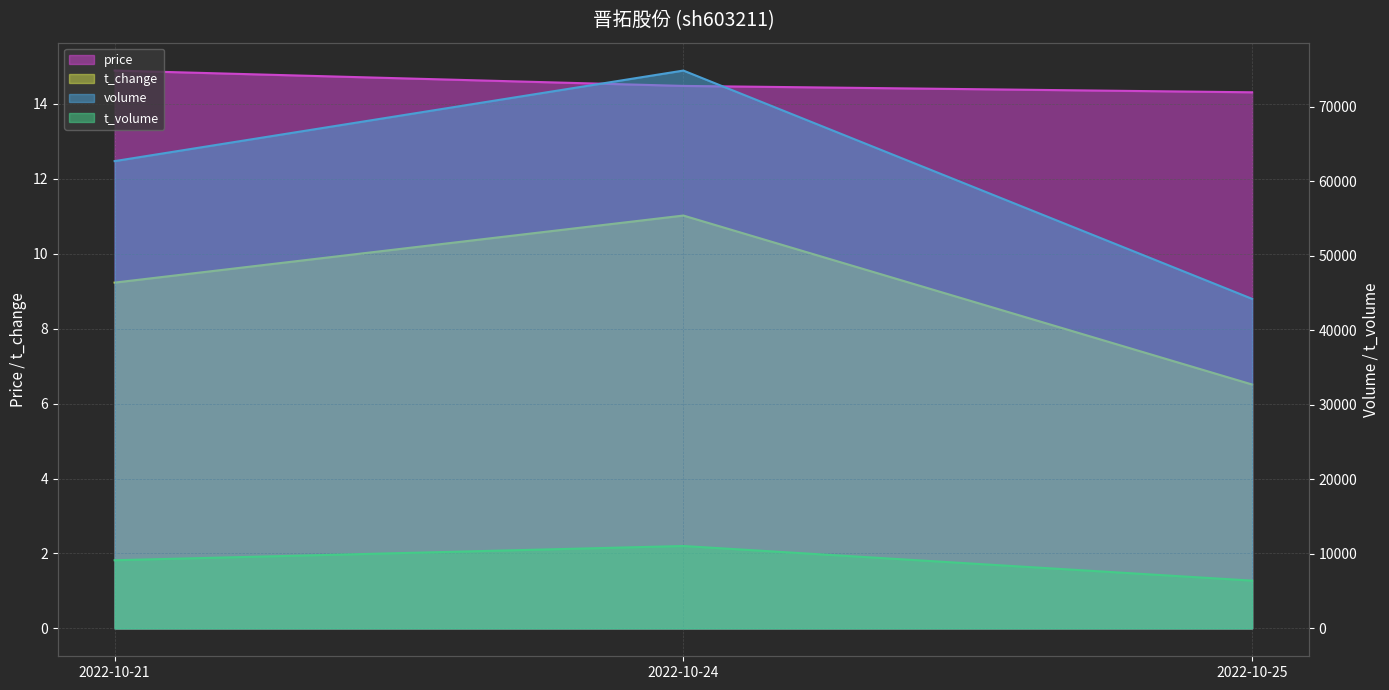

How many lines are shown in the chart?

4